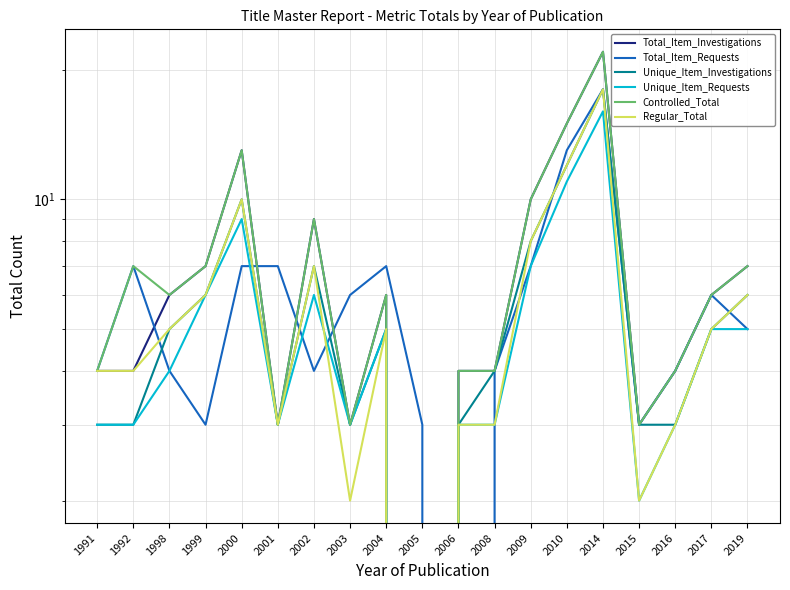

At which label is Unique_Item_Requests closest to 8?

2000